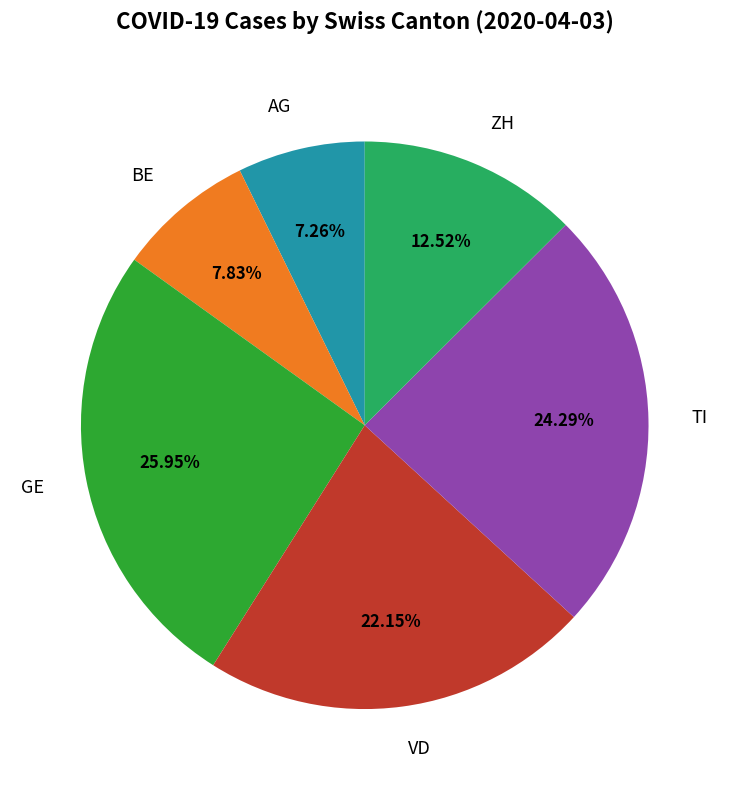

Which category has the smallest portion of the pie?

AG